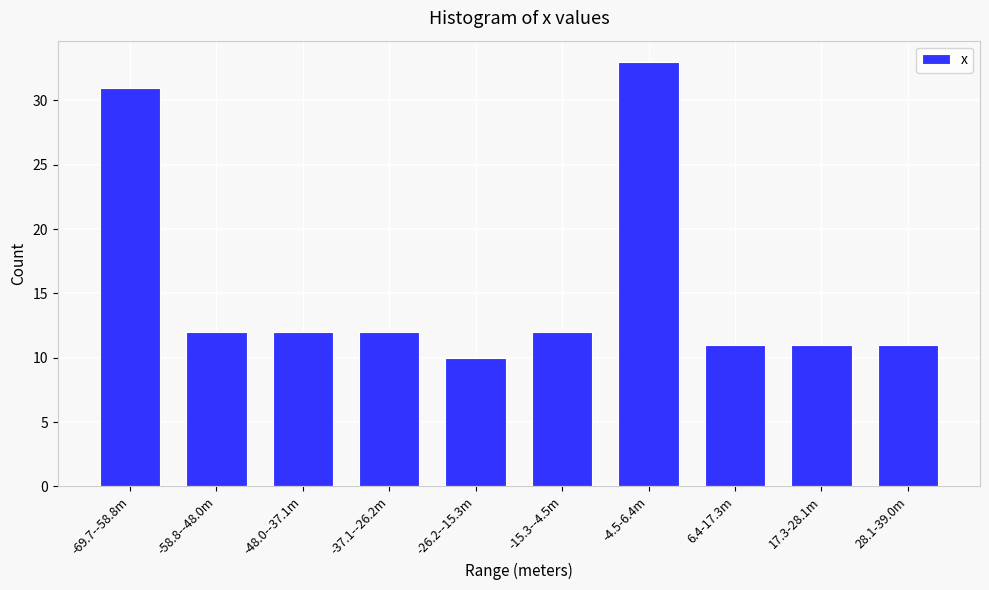

Reading left to right, list all the values displayed in this chart.

-69.7--58.8m=31	-58.8--48.0m=12	-48.0--37.1m=12	-37.1--26.2m=12	-26.2--15.3m=10	-15.3--4.5m=12	-4.5-6.4m=33	6.4-17.3m=11	17.3-28.1m=11	28.1-39.0m=11